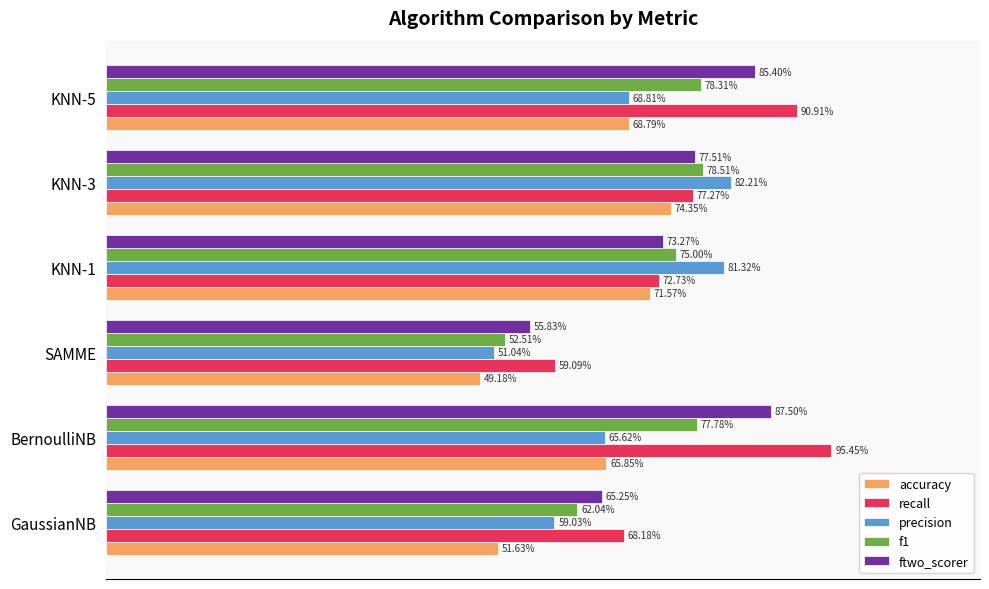

What are all the series names shown in the legend?

accuracy, recall, precision, f1, ftwo_scorer